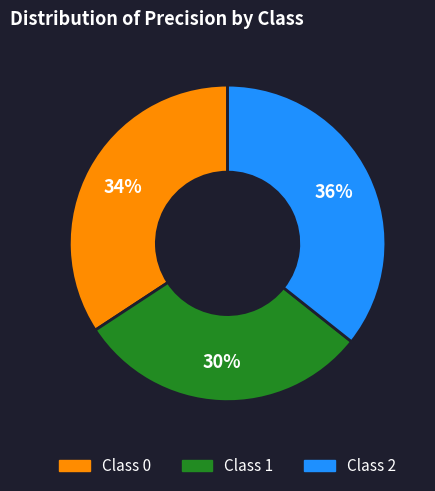

To the nearest percent, what is the difference between the largest and smallest slice percentages?

6%